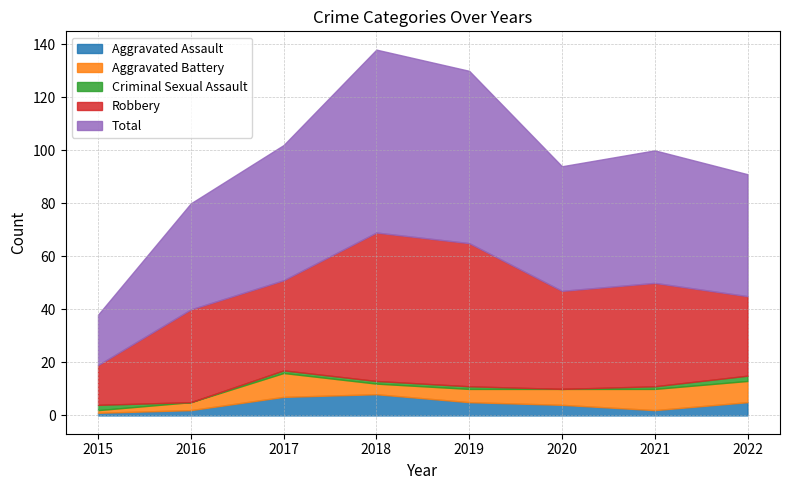

Which series has the widest spread of values?

Total